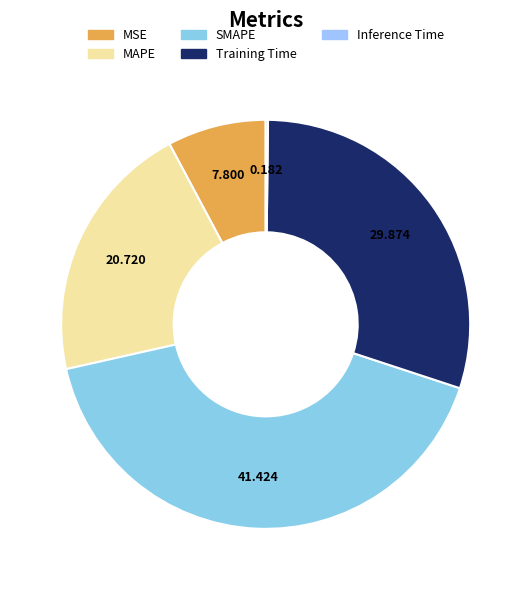

Is it true that MAPE is 21% of the pie?

True